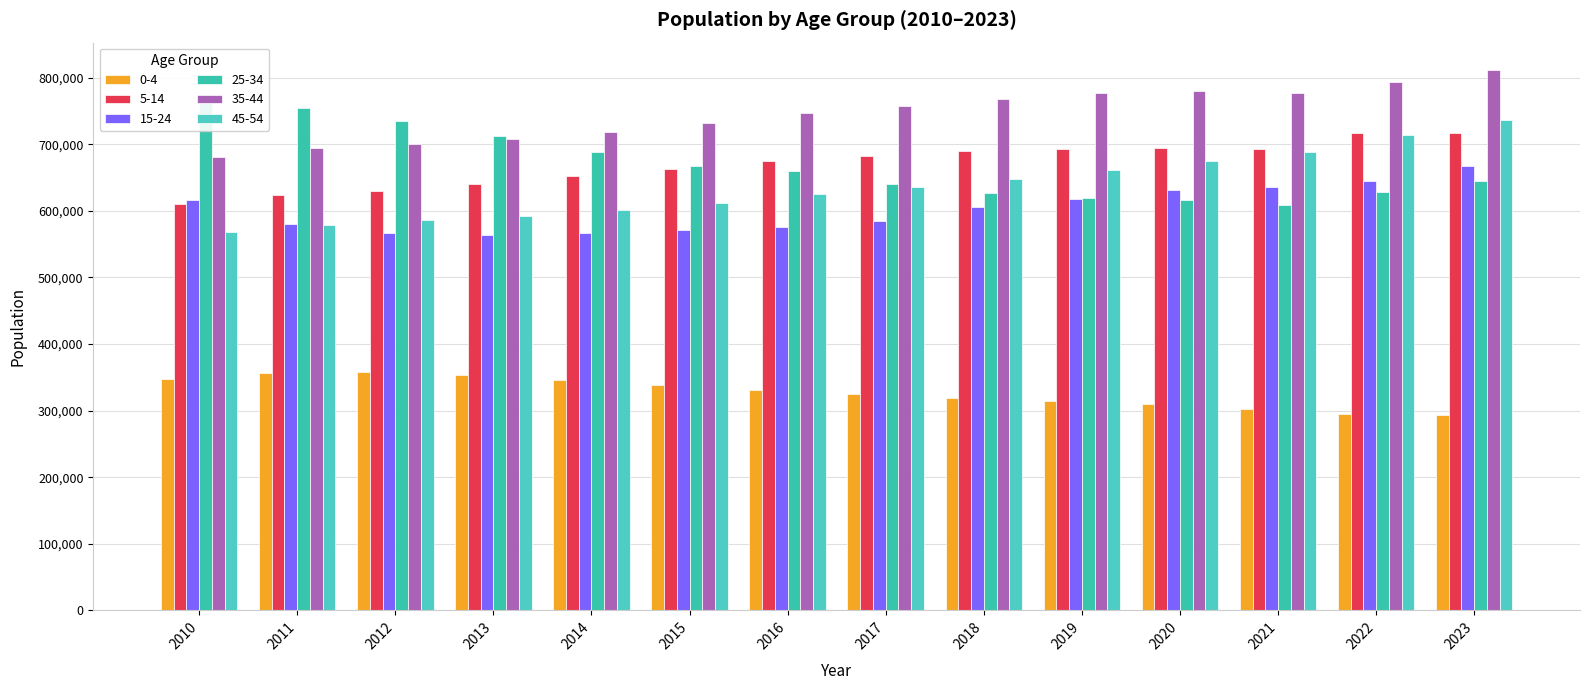

What is the difference between the maximum and minimum values in the 35-44 series?

130700